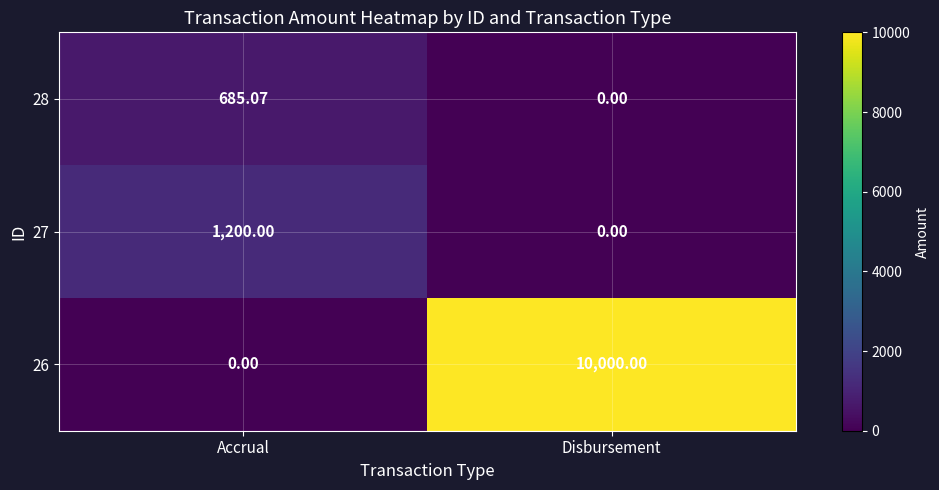

Is the value of 27 at Accrual greater than the value of 28 at Disbursement?

Yes